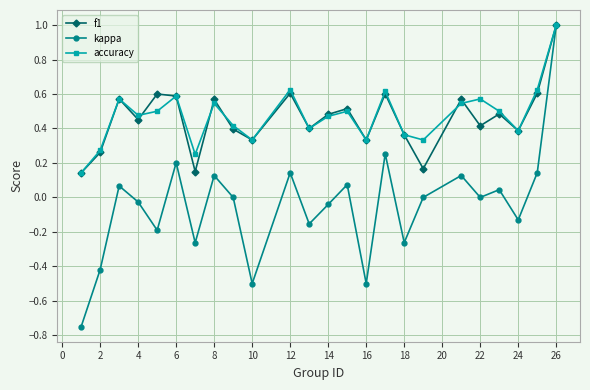

What is the value of the kappa point at the 15th from the left?

-0.5